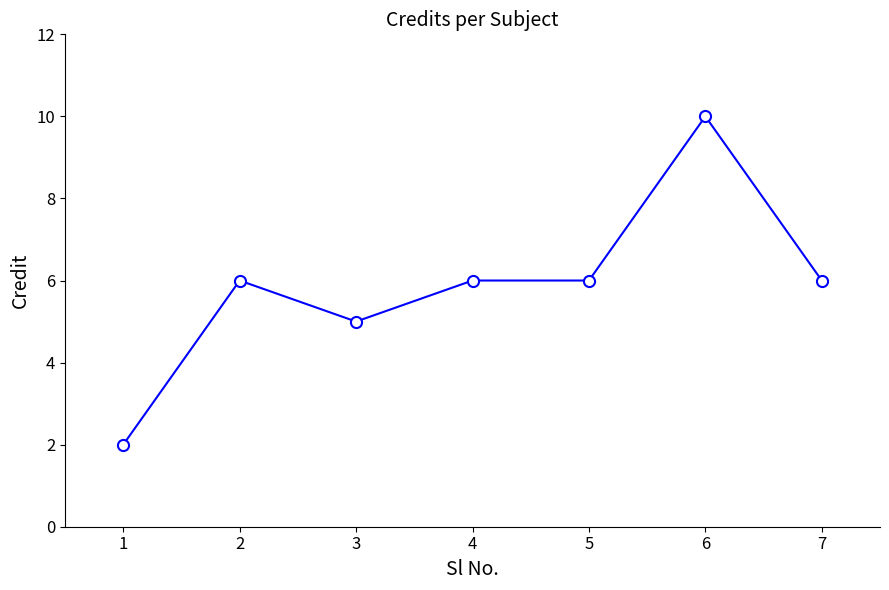

What is the minimum value shown in the chart?

2